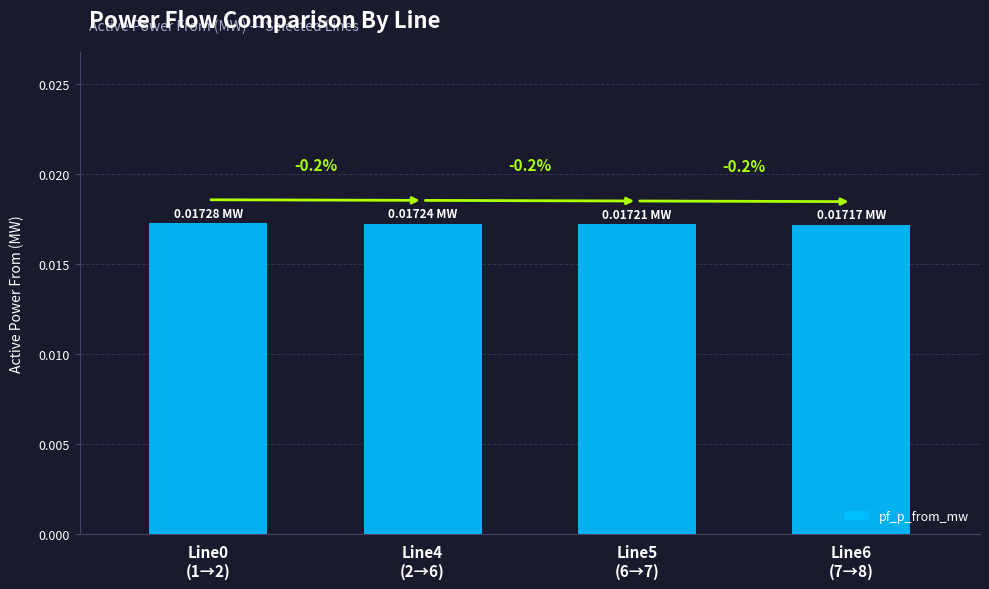

How many bars are there in total?

4